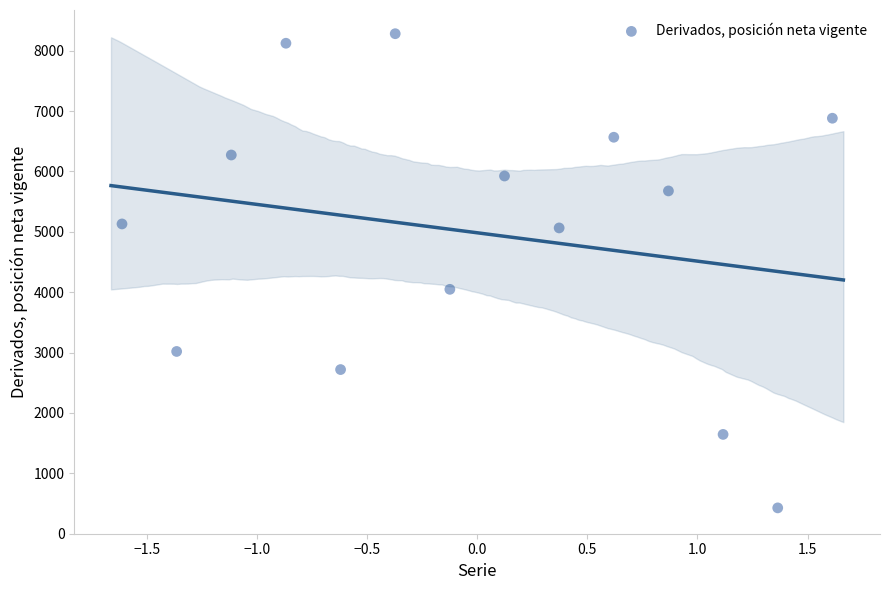

What Y value in the scatter plot is closest to 4355?

4048